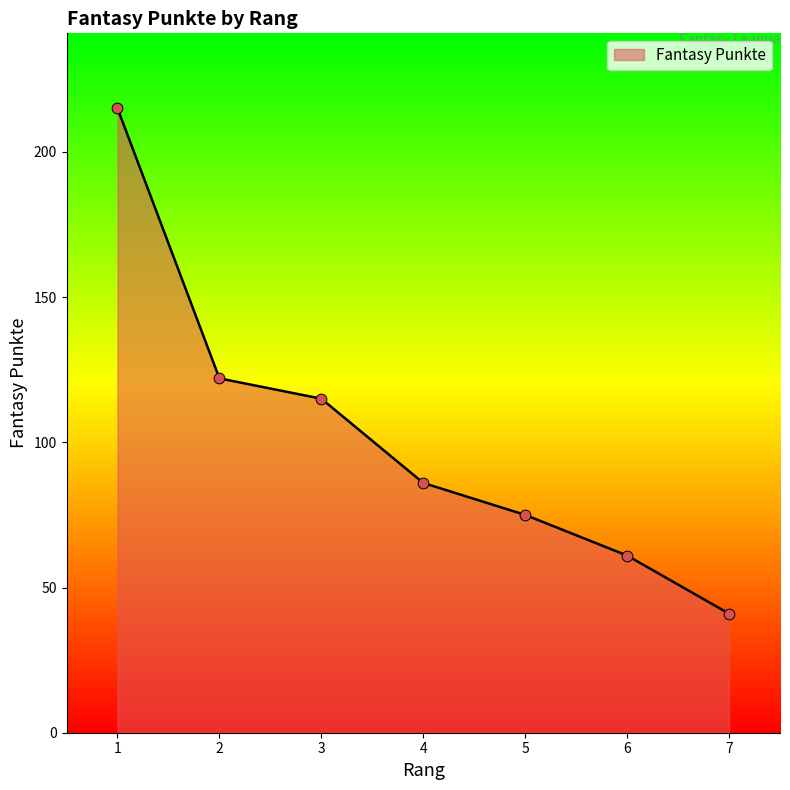

What is the ratio of the value at 6 to the value at 3?

0.5